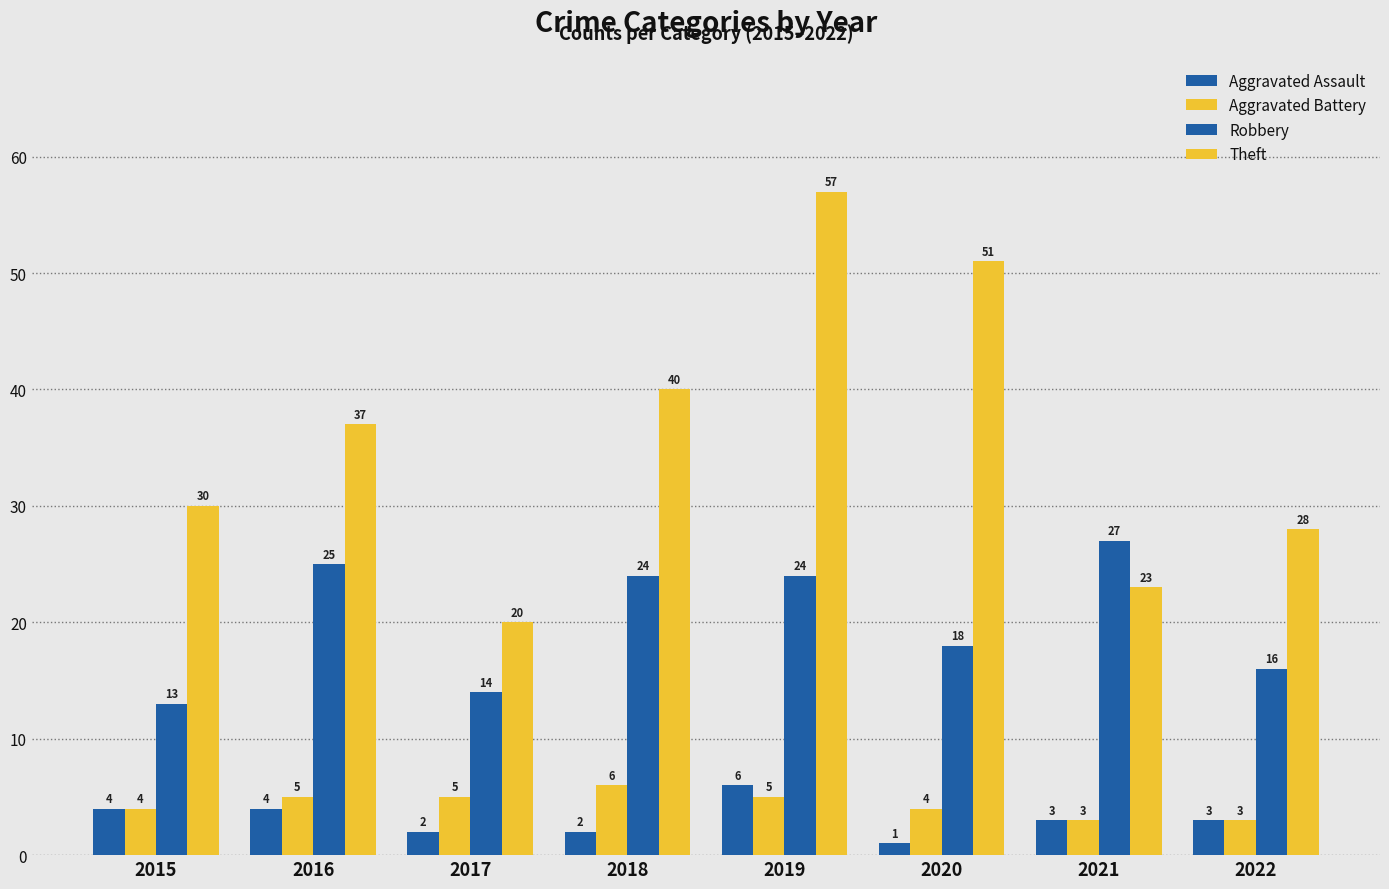

Reading right to left, list all the values displayed in this chart.

Aggravated Assault: 3	3	1	6	2	2	4	4
Aggravated Battery: 3	3	4	5	6	5	5	4
Robbery: 16	27	18	24	24	14	25	13
Theft: 28	23	51	57	40	20	37	30